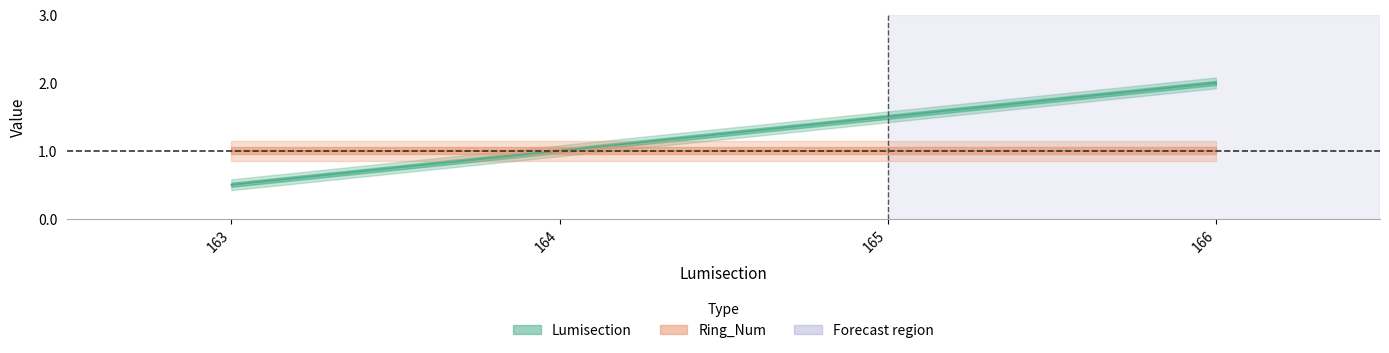

The chart shows a value of 1.0 at 164. True or false?

True